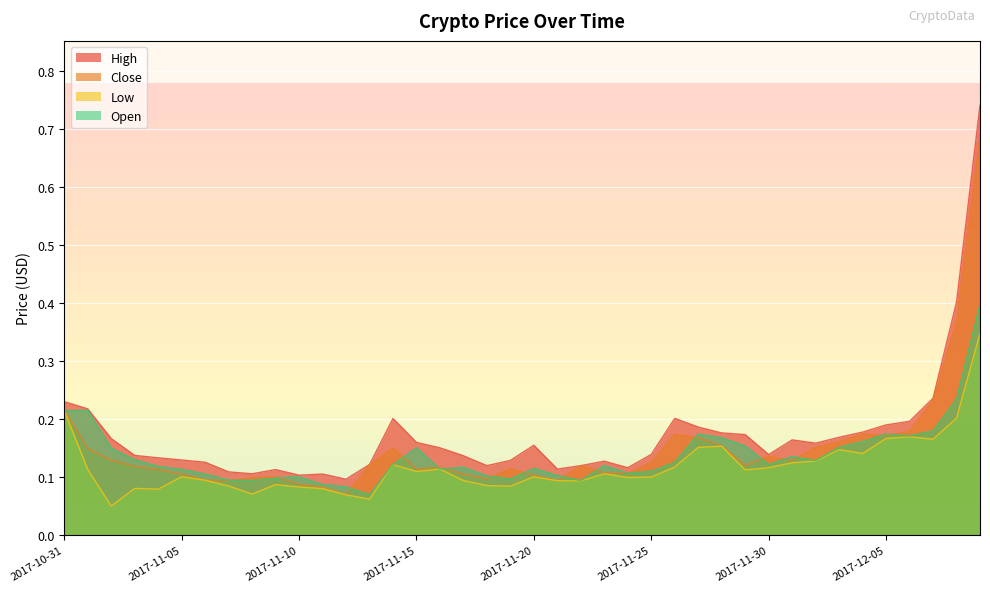

How many categories are shown in the chart?

40